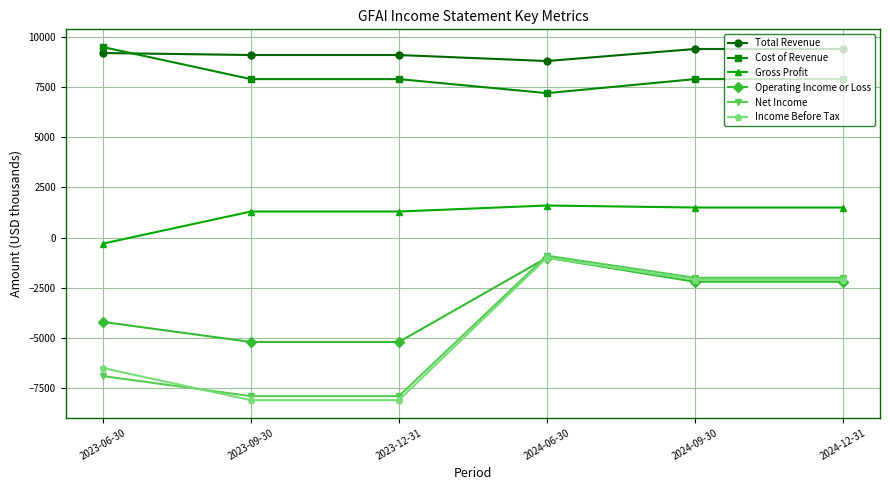

Which series has the largest range (max minus min)?

Income Before Tax